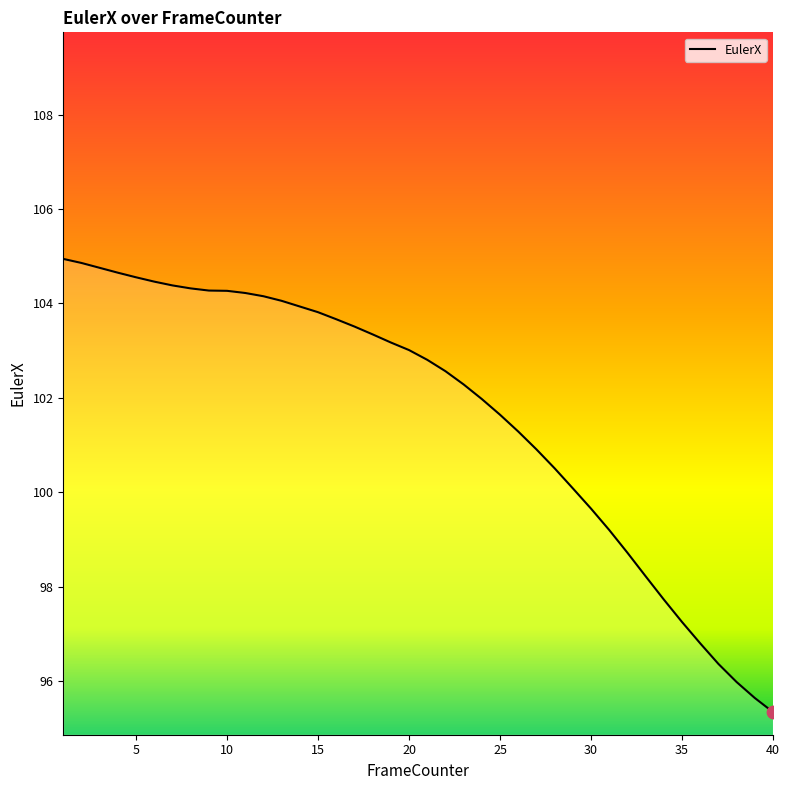

What is the smallest value displayed?

95.3